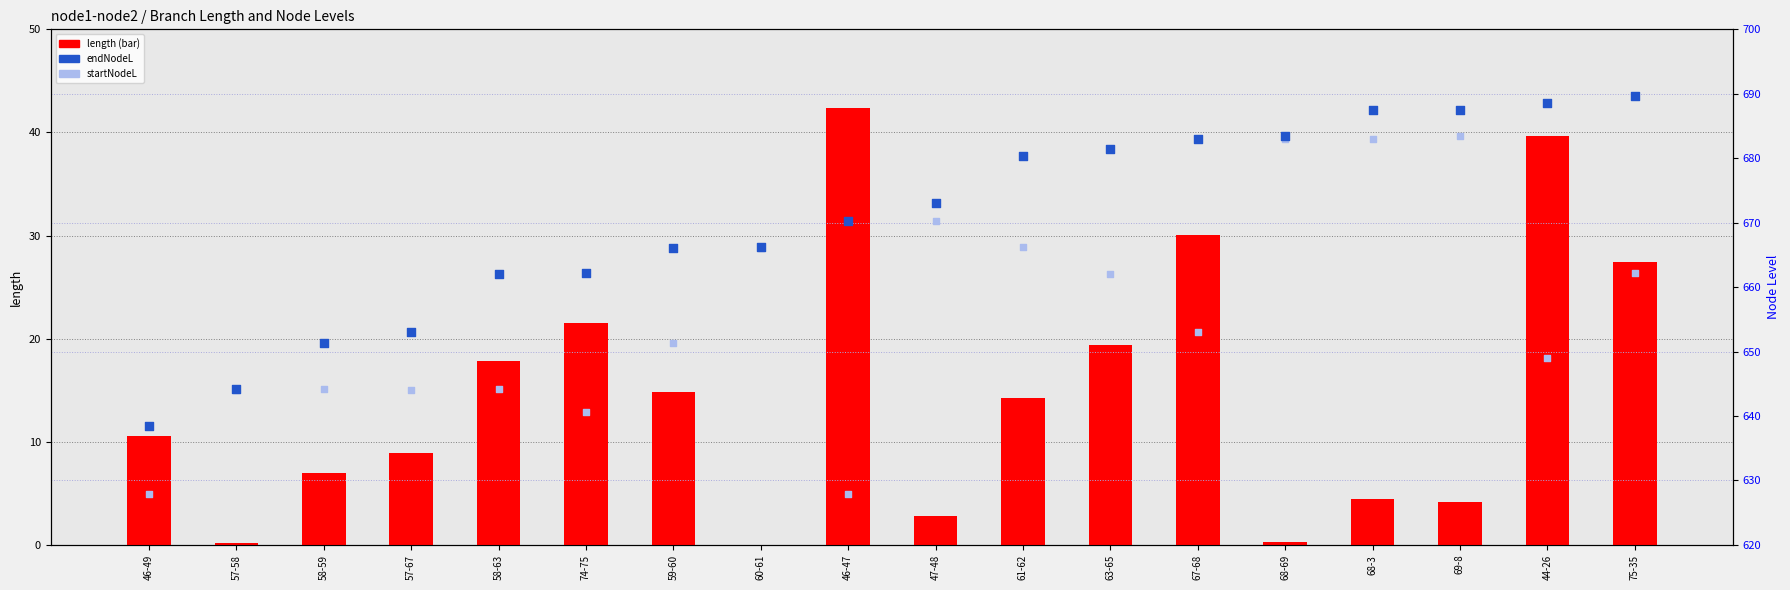

At which category is the sum across all series the highest?

75-35